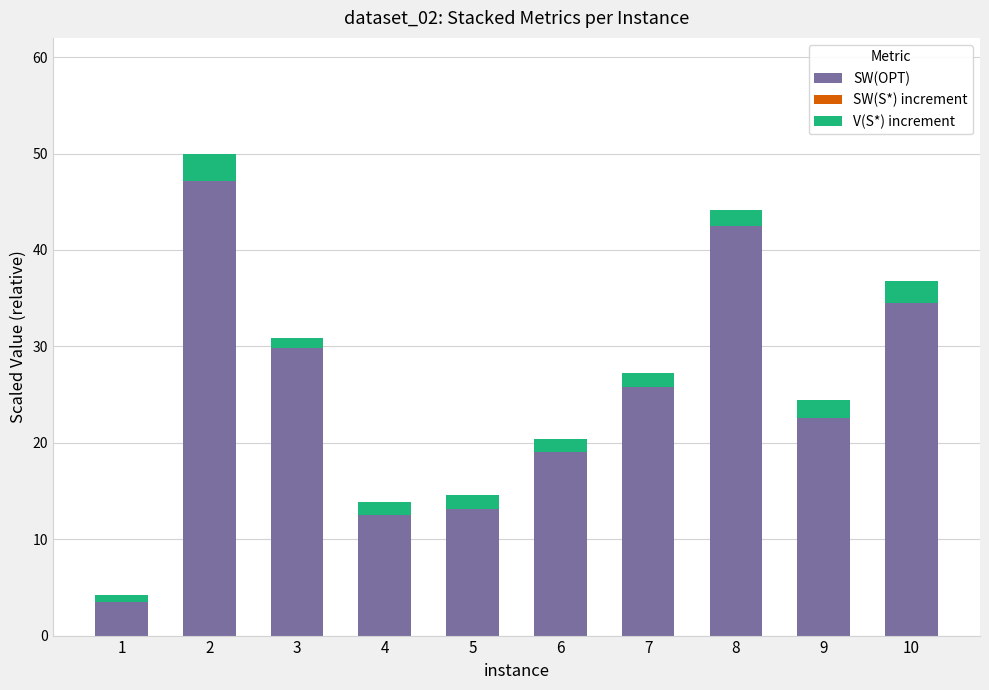

Reading right to left, transcribe the values for SW(OPT).

10=34.5	9=22.6	8=42.5	7=25.8	6=19.0	5=13.1	4=12.6	3=29.9	2=47.2	1=3.4